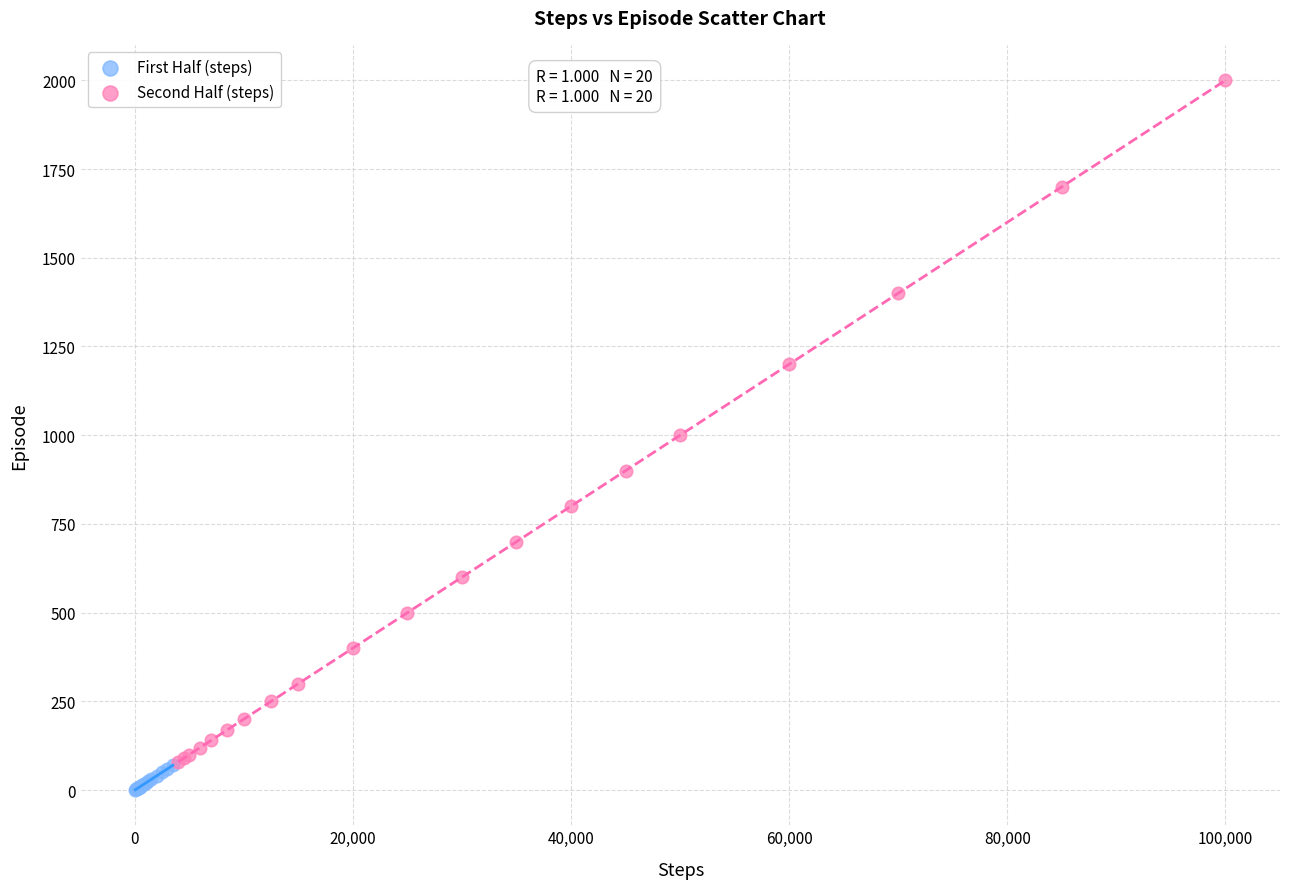

What are all the series names shown in the legend?

First Half (steps), Second Half (steps)